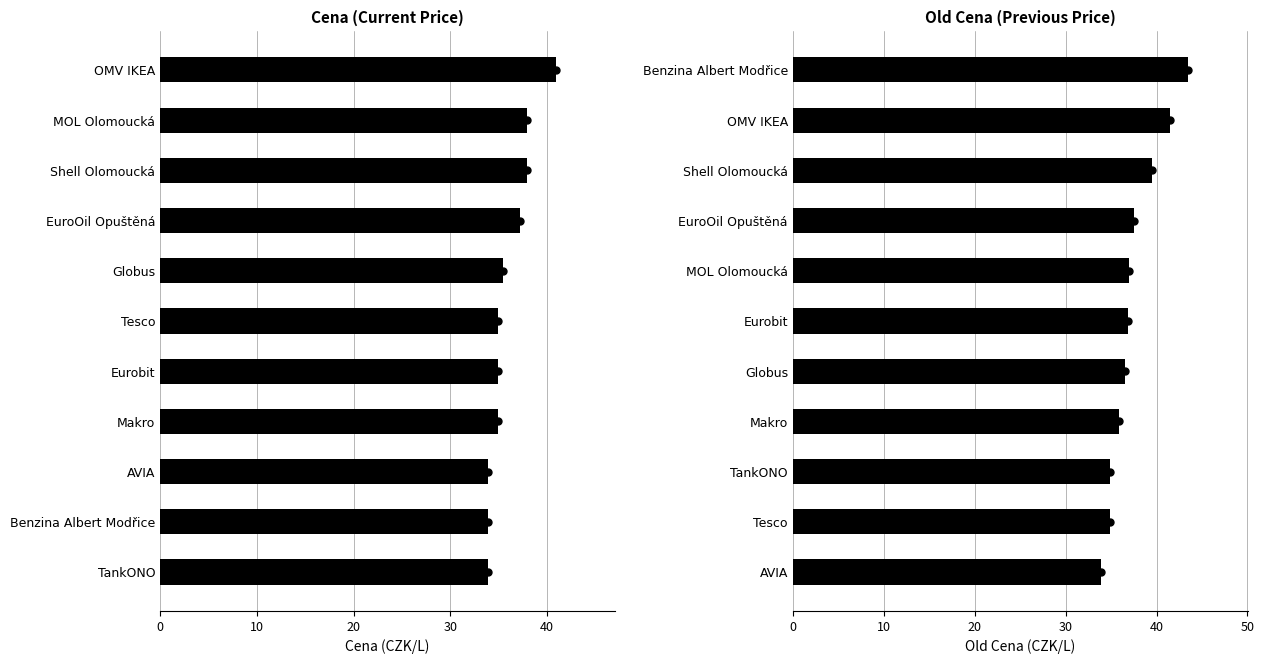

What is the spread (max minus min) of values at 10?

1.0